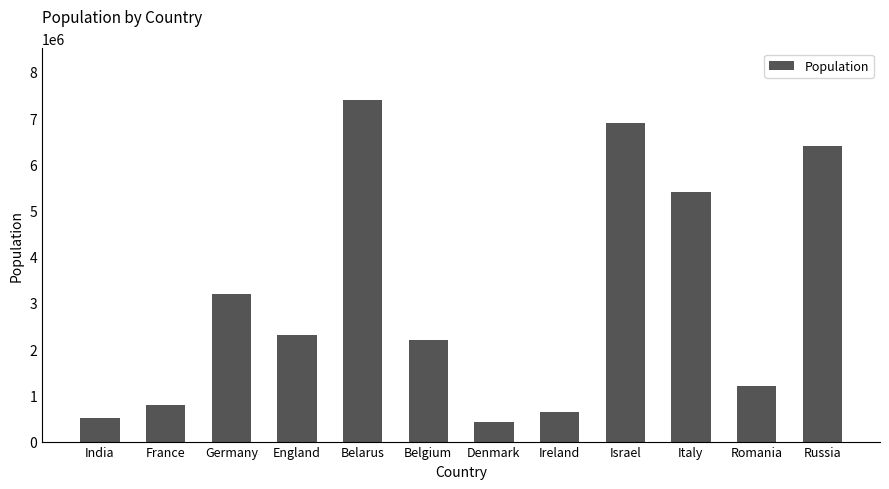

What is the sum of all values?

37360000